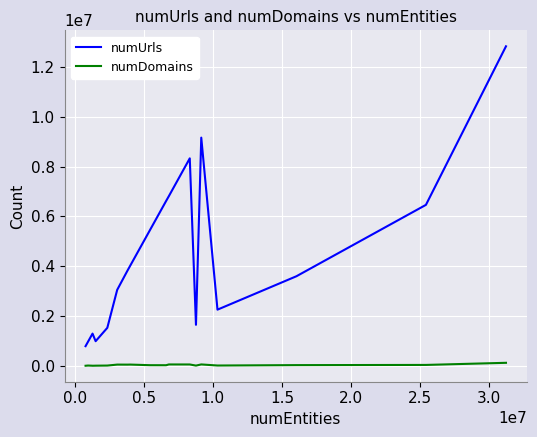

List the series in order of their overall mean, lowest first.

numDomains, numUrls